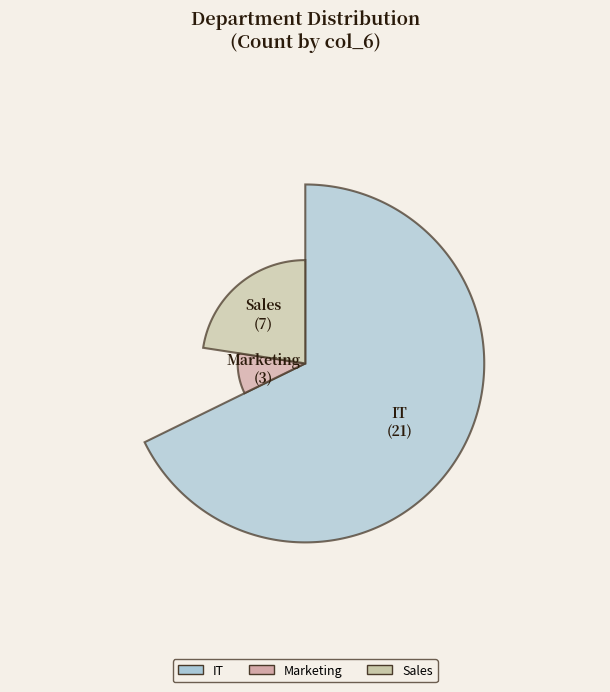

To the nearest percent, what is the combined percentage of IT and Marketing?

77%